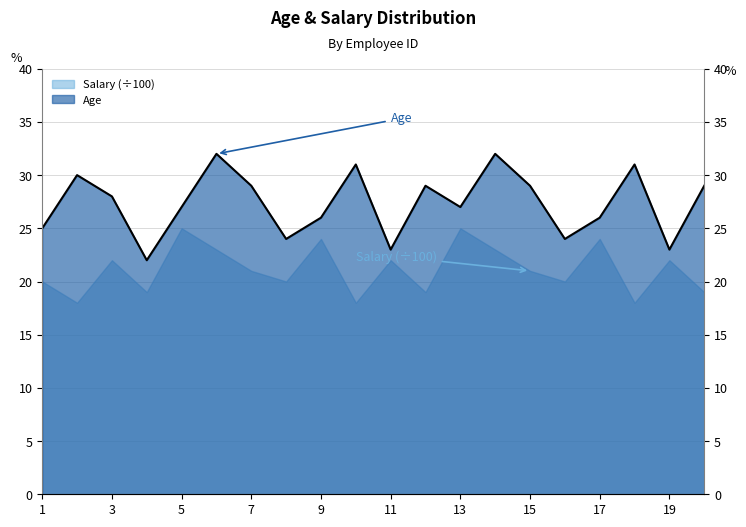

Approximately how many times larger is the value at 10 compared to 11?

1.3